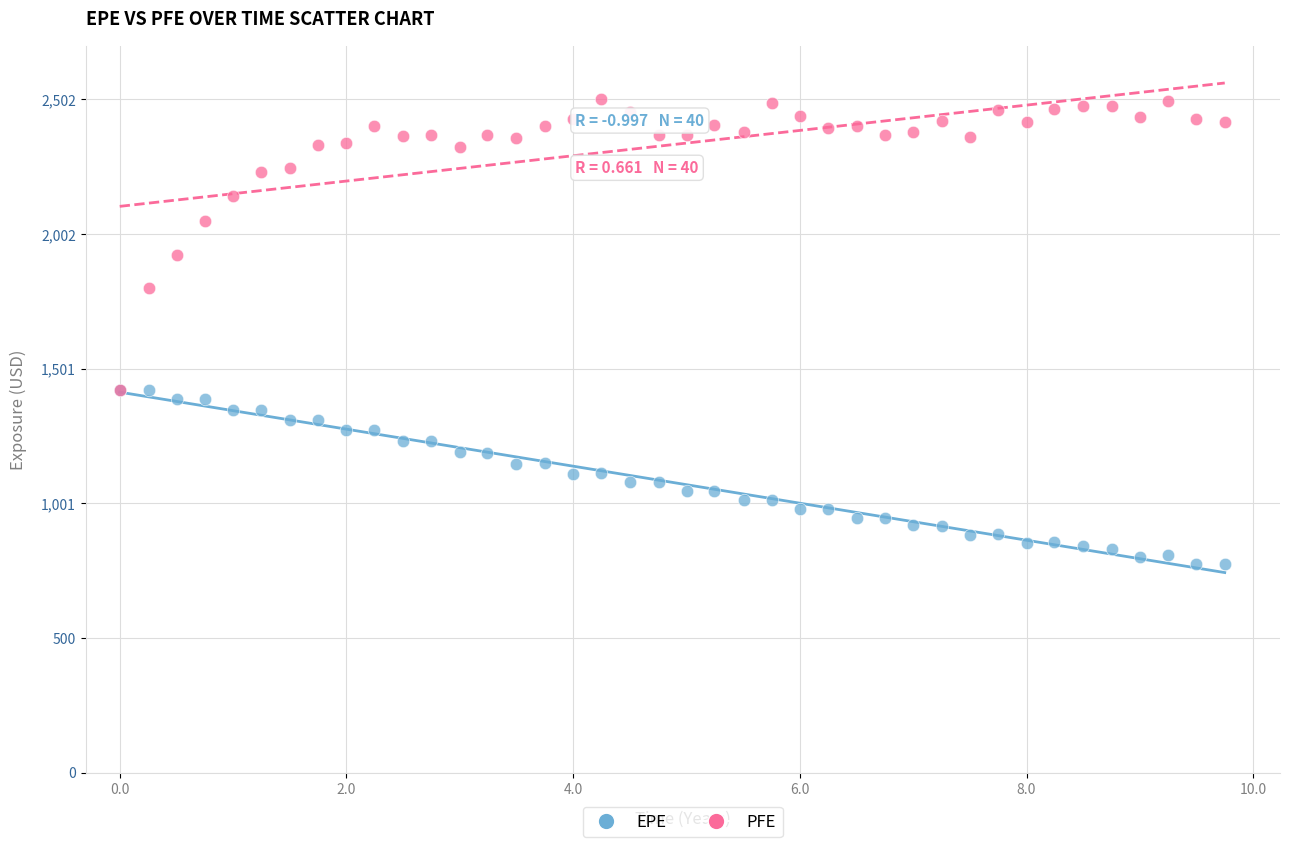

Across all series, what Y value is closest to 1638?

1802.9